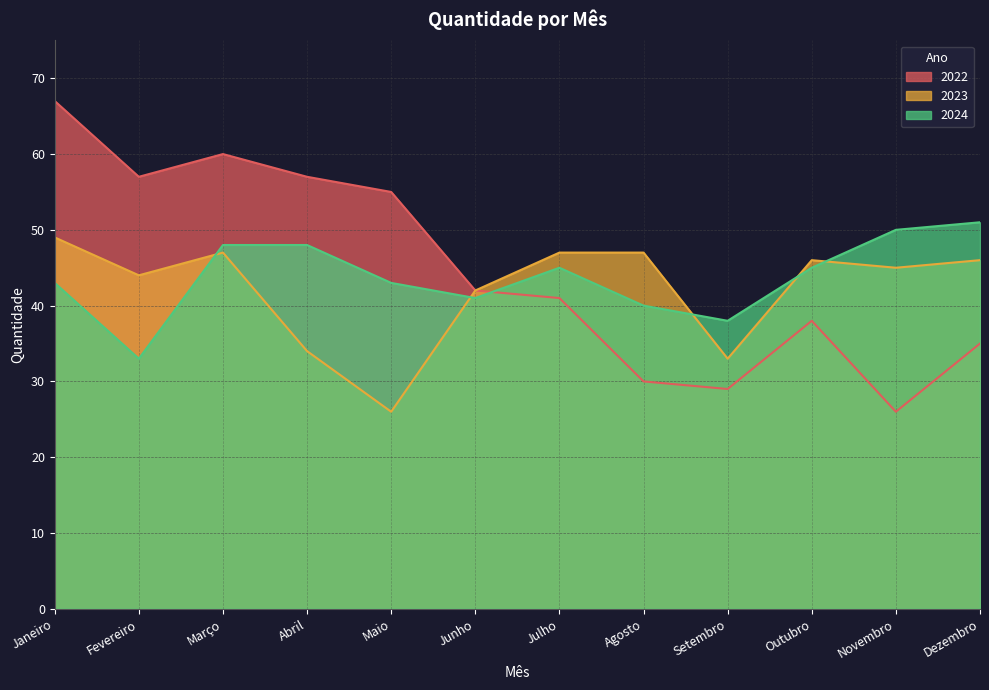

Rank the series by their average value, from lowest to highest.

2023, 2024, 2022